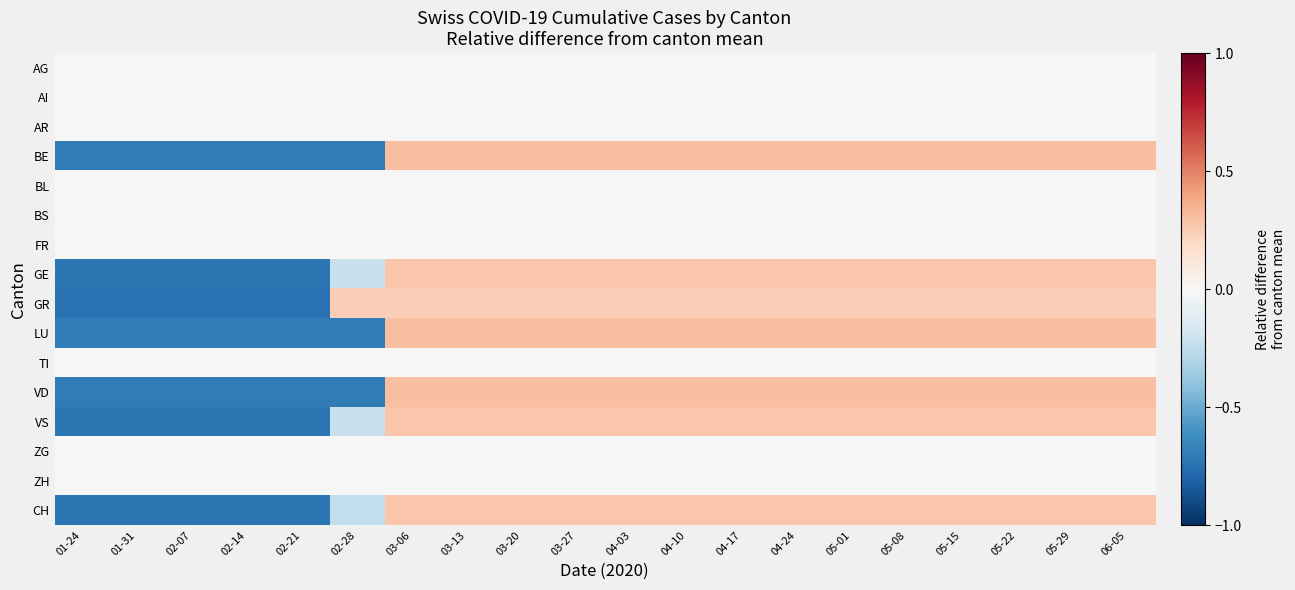

Reading left to right, extract all data points from this chart.

AG: 01-24=0.0	01-31=0.0	02-07=0.0	02-14=0.0	02-21=0.0	02-28=0.0	03-06=0.0	03-13=0.0	03-20=0.0	03-27=0.0	04-03=0.0	04-10=0.0	04-17=0.0	04-24=0.0	05-01=0.0	05-08=0.0	05-15=0.0	05-22=0.0	05-29=0.0	06-05=0.0
AI: 01-24=0.0	01-31=0.0	02-07=0.0	02-14=0.0	02-21=0.0	02-28=0.0	03-06=0.0	03-13=0.0	03-20=0.0	03-27=0.0	04-03=0.0	04-10=0.0	04-17=0.0	04-24=0.0	05-01=0.0	05-08=0.0	05-15=0.0	05-22=0.0	05-29=0.0	06-05=0.0
AR: 01-24=0.0	01-31=0.0	02-07=0.0	02-14=0.0	02-21=0.0	02-28=0.0	03-06=0.0	03-13=0.0	03-20=0.0	03-27=0.0	04-03=0.0	04-10=0.0	04-17=0.0	04-24=0.0	05-01=0.0	05-08=0.0	05-15=0.0	05-22=0.0	05-29=0.0	06-05=0.0
BE: 01-24=-0.7	01-31=-0.7	02-07=-0.7	02-14=-0.7	02-21=-0.7	02-28=-0.7	03-06=0.3	03-13=0.3	03-20=0.3	03-27=0.3	04-03=0.3	04-10=0.3	04-17=0.3	04-24=0.3	05-01=0.3	05-08=0.3	05-15=0.3	05-22=0.3	05-29=0.3	06-05=0.3
BL: 01-24=0.0	01-31=0.0	02-07=0.0	02-14=0.0	02-21=0.0	02-28=0.0	03-06=0.0	03-13=0.0	03-20=0.0	03-27=0.0	04-03=0.0	04-10=0.0	04-17=0.0	04-24=0.0	05-01=0.0	05-08=0.0	05-15=0.0	05-22=0.0	05-29=0.0	06-05=0.0
BS: 01-24=0.0	01-31=0.0	02-07=0.0	02-14=0.0	02-21=0.0	02-28=0.0	03-06=0.0	03-13=0.0	03-20=0.0	03-27=0.0	04-03=0.0	04-10=0.0	04-17=0.0	04-24=0.0	05-01=0.0	05-08=0.0	05-15=0.0	05-22=0.0	05-29=0.0	06-05=0.0
FR: 01-24=0.0	01-31=0.0	02-07=0.0	02-14=0.0	02-21=0.0	02-28=0.0	03-06=0.0	03-13=0.0	03-20=0.0	03-27=0.0	04-03=0.0	04-10=0.0	04-17=0.0	04-24=0.0	05-01=0.0	05-08=0.0	05-15=0.0	05-22=0.0	05-29=0.0	06-05=0.0
GE: 01-24=-0.7	01-31=-0.7	02-07=-0.7	02-14=-0.7	02-21=-0.7	02-28=-0.2	03-06=0.3	03-13=0.3	03-20=0.3	03-27=0.3	04-03=0.3	04-10=0.3	04-17=0.3	04-24=0.3	05-01=0.3	05-08=0.3	05-15=0.3	05-22=0.3	05-29=0.3	06-05=0.3
GR: 01-24=-0.7	01-31=-0.7	02-07=-0.7	02-14=-0.7	02-21=-0.7	02-28=0.2	03-06=0.2	03-13=0.2	03-20=0.2	03-27=0.2	04-03=0.2	04-10=0.2	04-17=0.2	04-24=0.2	05-01=0.2	05-08=0.2	05-15=0.2	05-22=0.2	05-29=0.2	06-05=0.2
LU: 01-24=-0.7	01-31=-0.7	02-07=-0.7	02-14=-0.7	02-21=-0.7	02-28=-0.7	03-06=0.3	03-13=0.3	03-20=0.3	03-27=0.3	04-03=0.3	04-10=0.3	04-17=0.3	04-24=0.3	05-01=0.3	05-08=0.3	05-15=0.3	05-22=0.3	05-29=0.3	06-05=0.3
TI: 01-24=0.0	01-31=0.0	02-07=0.0	02-14=0.0	02-21=0.0	02-28=0.0	03-06=0.0	03-13=0.0	03-20=0.0	03-27=0.0	04-03=0.0	04-10=0.0	04-17=0.0	04-24=0.0	05-01=0.0	05-08=0.0	05-15=0.0	05-22=0.0	05-29=0.0	06-05=0.0
VD: 01-24=-0.7	01-31=-0.7	02-07=-0.7	02-14=-0.7	02-21=-0.7	02-28=-0.7	03-06=0.3	03-13=0.3	03-20=0.3	03-27=0.3	04-03=0.3	04-10=0.3	04-17=0.3	04-24=0.3	05-01=0.3	05-08=0.3	05-15=0.3	05-22=0.3	05-29=0.3	06-05=0.3
VS: 01-24=-0.7	01-31=-0.7	02-07=-0.7	02-14=-0.7	02-21=-0.7	02-28=-0.2	03-06=0.3	03-13=0.3	03-20=0.3	03-27=0.3	04-03=0.3	04-10=0.3	04-17=0.3	04-24=0.3	05-01=0.3	05-08=0.3	05-15=0.3	05-22=0.3	05-29=0.3	06-05=0.3
ZG: 01-24=0.0	01-31=0.0	02-07=0.0	02-14=0.0	02-21=0.0	02-28=0.0	03-06=0.0	03-13=0.0	03-20=0.0	03-27=0.0	04-03=0.0	04-10=0.0	04-17=0.0	04-24=0.0	05-01=0.0	05-08=0.0	05-15=0.0	05-22=0.0	05-29=0.0	06-05=0.0
ZH: 01-24=0.0	01-31=0.0	02-07=0.0	02-14=0.0	02-21=0.0	02-28=0.0	03-06=0.0	03-13=0.0	03-20=0.0	03-27=0.0	04-03=0.0	04-10=0.0	04-17=0.0	04-24=0.0	05-01=0.0	05-08=0.0	05-15=0.0	05-22=0.0	05-29=0.0	06-05=0.0
CH: 01-24=-0.7	01-31=-0.7	02-07=-0.7	02-14=-0.7	02-21=-0.7	02-28=-0.2	03-06=0.3	03-13=0.3	03-20=0.3	03-27=0.3	04-03=0.3	04-10=0.3	04-17=0.3	04-24=0.3	05-01=0.3	05-08=0.3	05-15=0.3	05-22=0.3	05-29=0.3	06-05=0.3